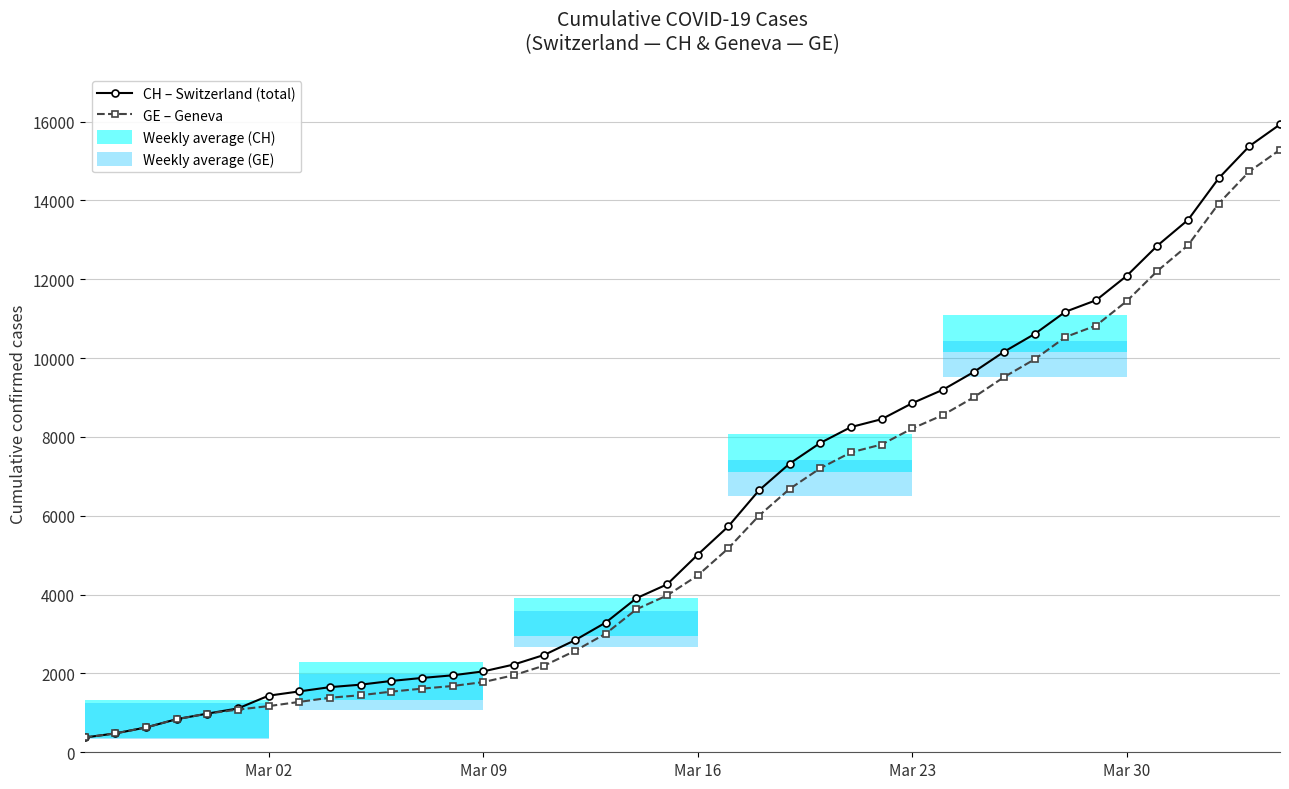

What is the lowest value of the GE – Geneva series?

375